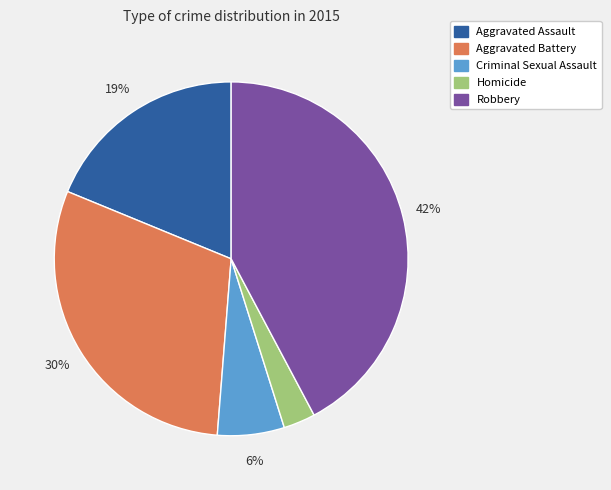

Count the number of slices in the pie.

5